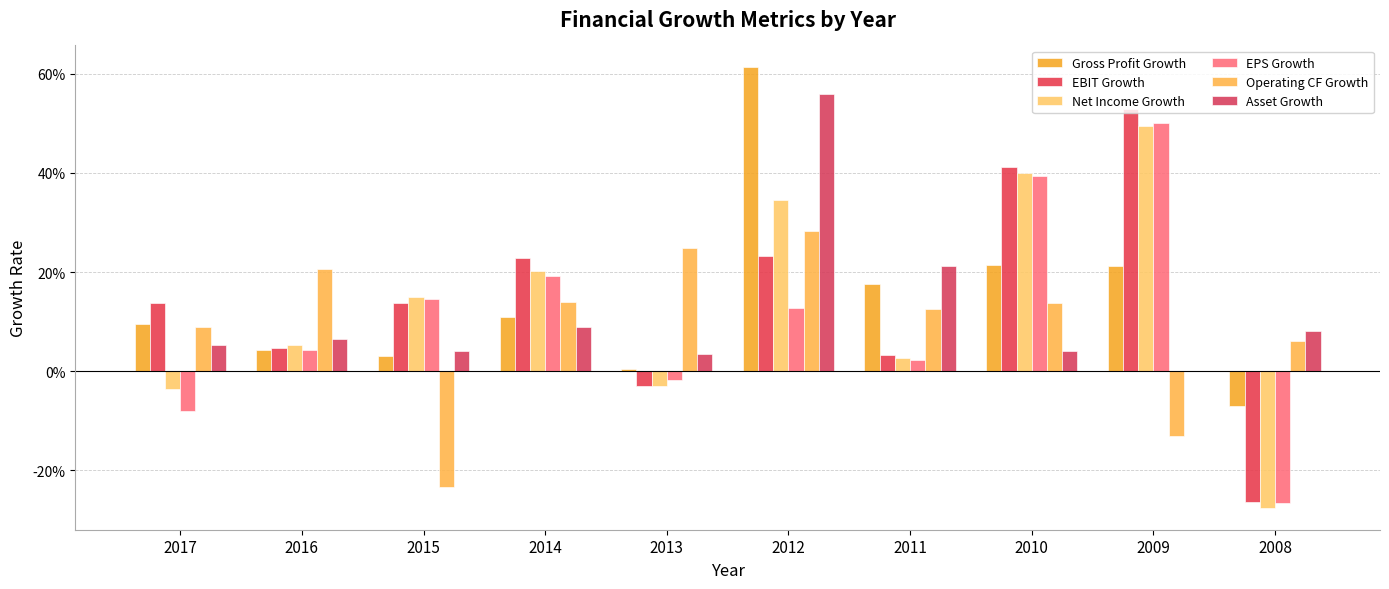

Reading right to left, list all the values displayed in this chart.

Gross Profit Growth: -0.1	0.2	0.2	0.2	0.6	0.0	0.1	0.0	0.0	0.1
EBIT Growth: -0.3	0.5	0.4	0.0	0.2	-0.0	0.2	0.1	0.0	0.1
Net Income Growth: -0.3	0.5	0.4	0.0	0.3	-0.0	0.2	0.1	0.1	-0.0
EPS Growth: -0.3	0.5	0.4	0.0	0.1	-0.0	0.2	0.1	0.0	-0.1
Operating CF Growth: 0.1	-0.1	0.1	0.1	0.3	0.2	0.1	-0.2	0.2	0.1
Asset Growth: 0.1	0.0	0.0	0.2	0.6	0.0	0.1	0.0	0.1	0.1